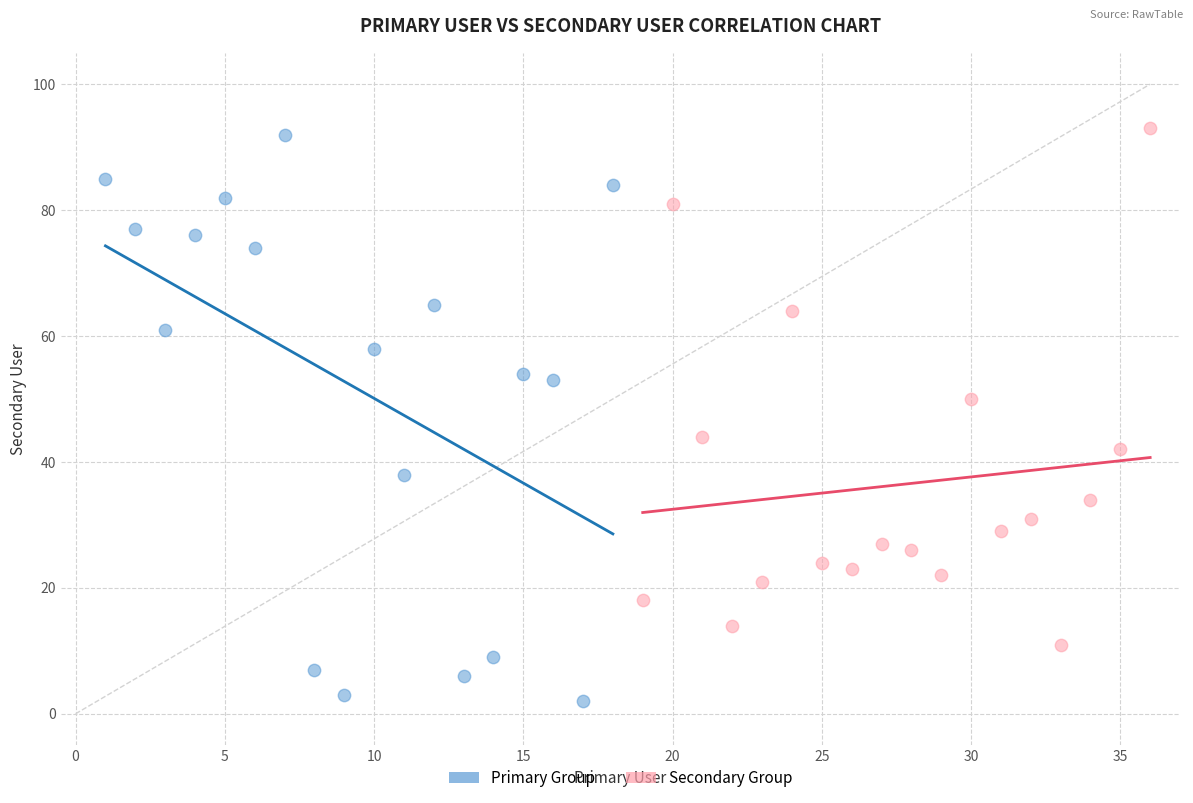

Which series reaches the minimum Y coordinate?

Primary Group